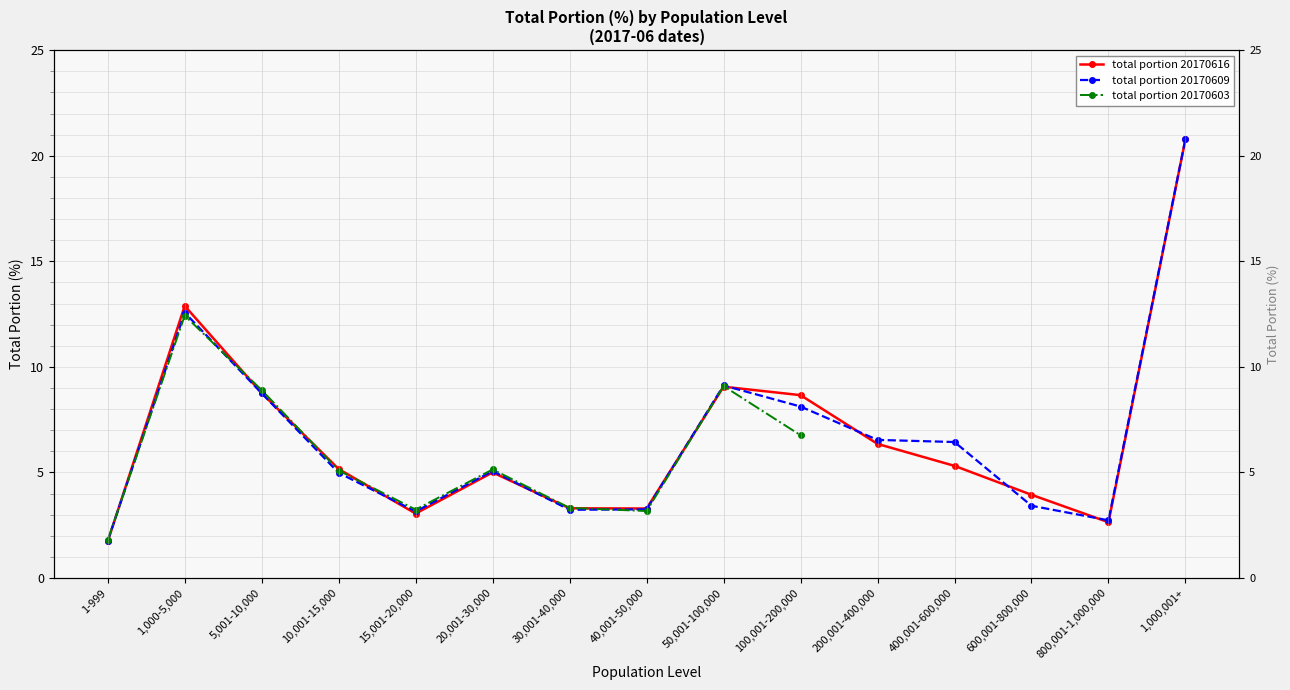

Is the value of total portion 20170609 at 10,001-15,000 greater than the value of total portion 20170616 at 1-999?

Yes